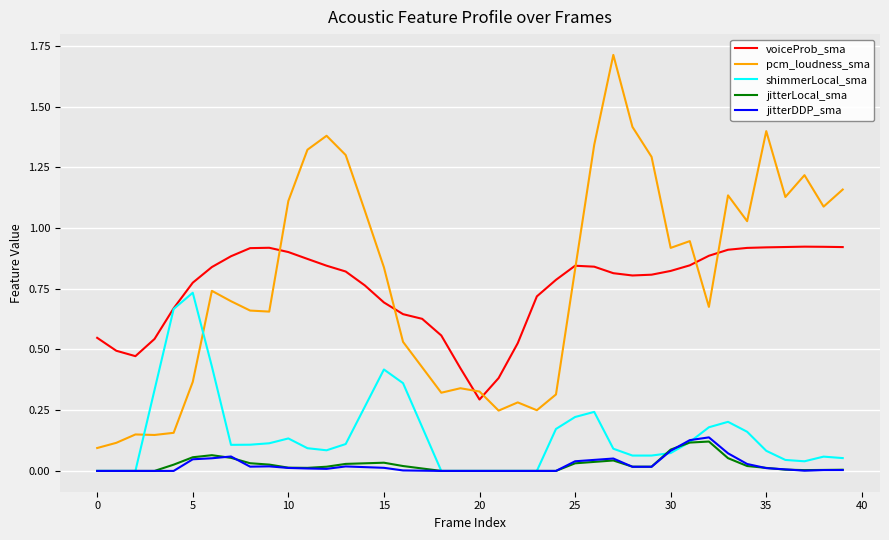

True or false: voiceProb_sma and jitterLocal_sma intersect in this chart.

False